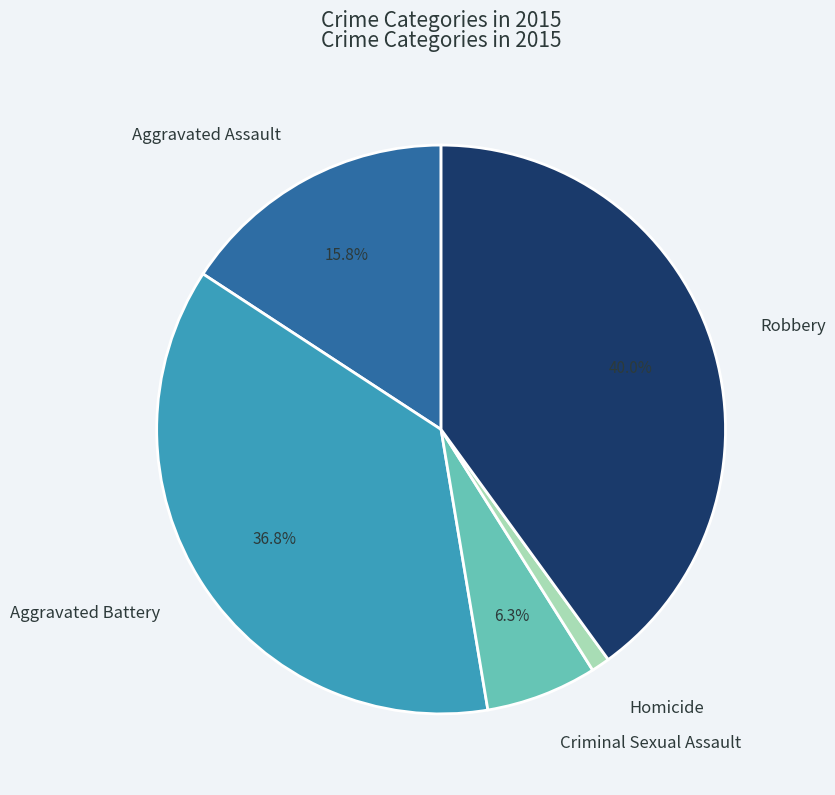

Does any single category account for the majority?

No